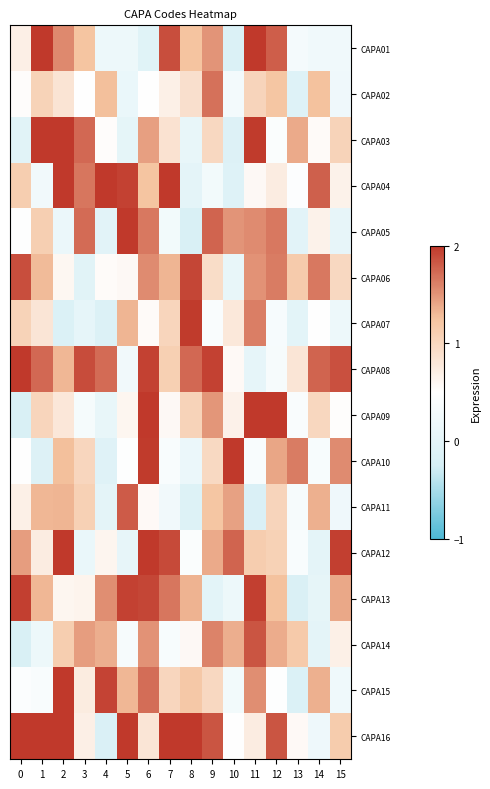

At which category is the sum across all series the highest?

6